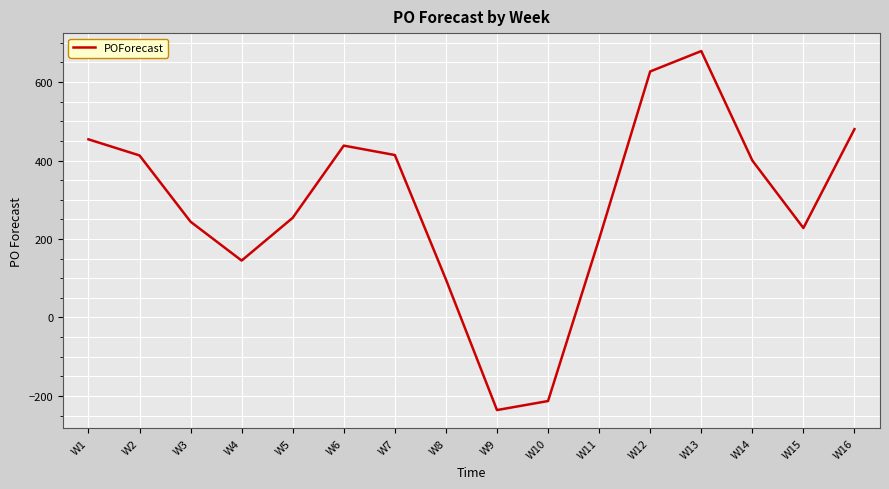

Is it true that the value at W7 is 719?

False